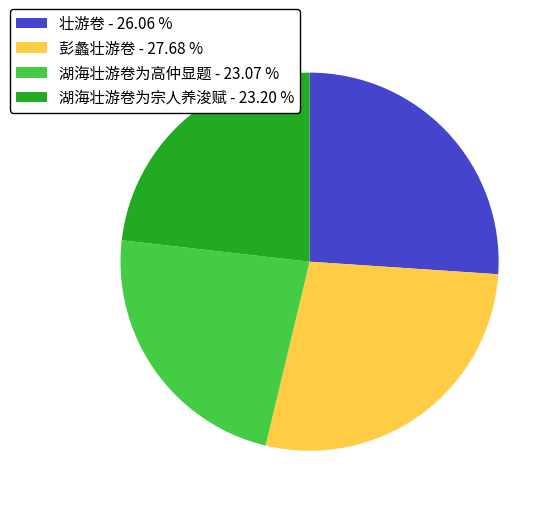

Which category has the biggest portion of the pie?

彭蠡壮游卷